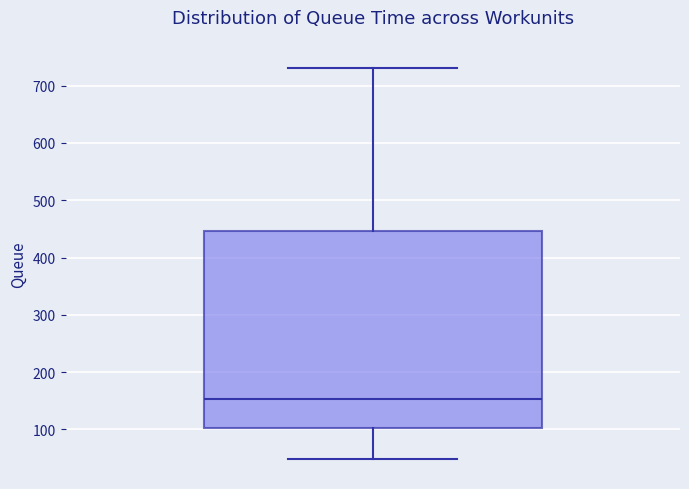

Transcribe this box plot: give where the median line is, the range the box spans, and where the two whiskers end, as read against the y-axis. The values are not printed on the chart, so give them approximately, as read against the axis.

median 150, box 100 to 450, whiskers 50 to 730